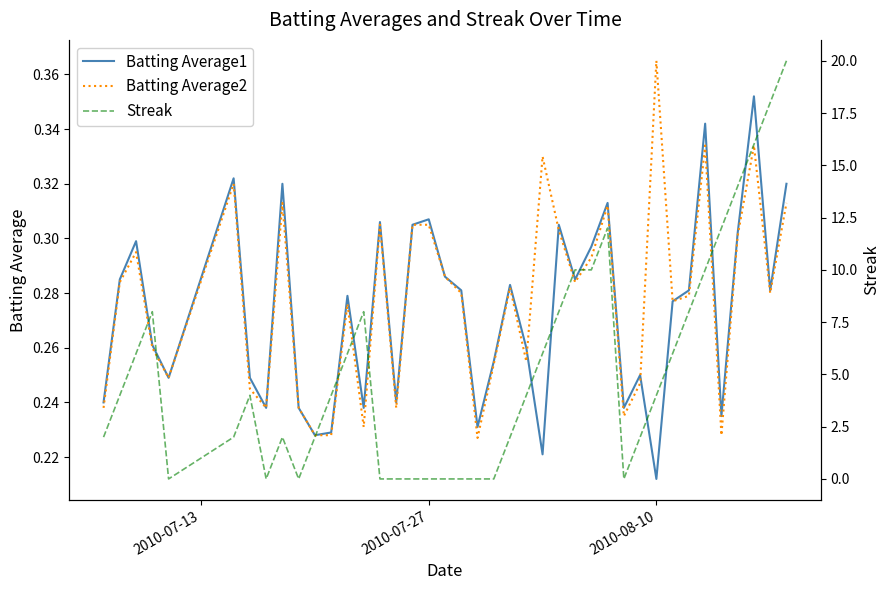

Which category has the highest value in the Batting Average2 series?

2010-08-10